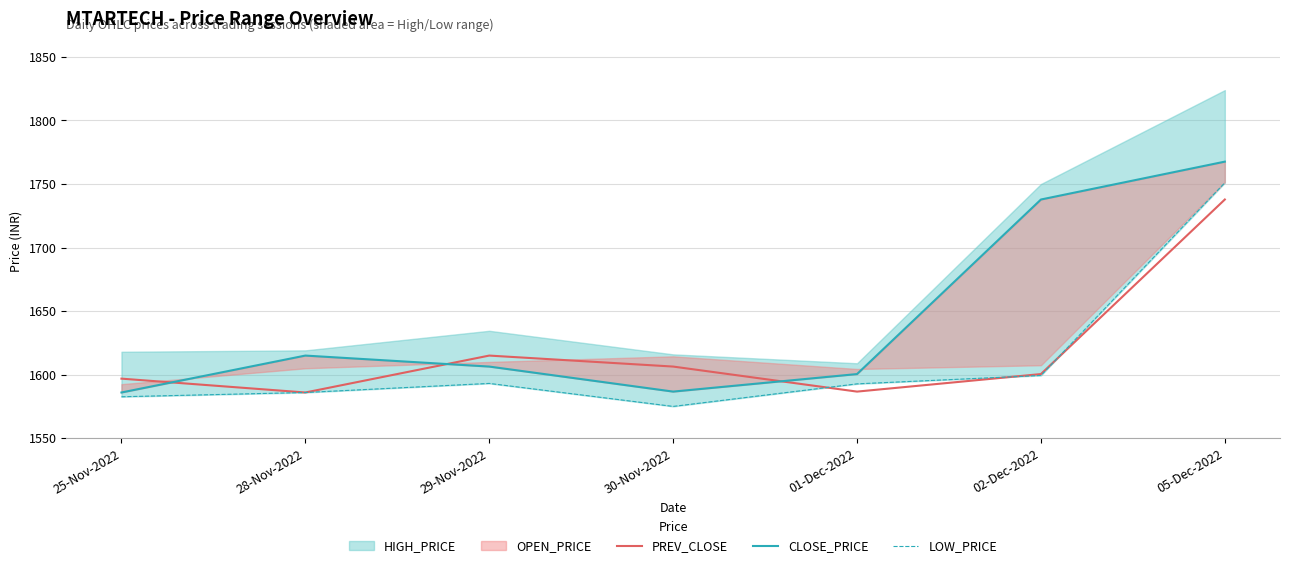

Where do CLOSE_PRICE and PREV_CLOSE first cross each other?

25-Nov-2022 and 28-Nov-2022